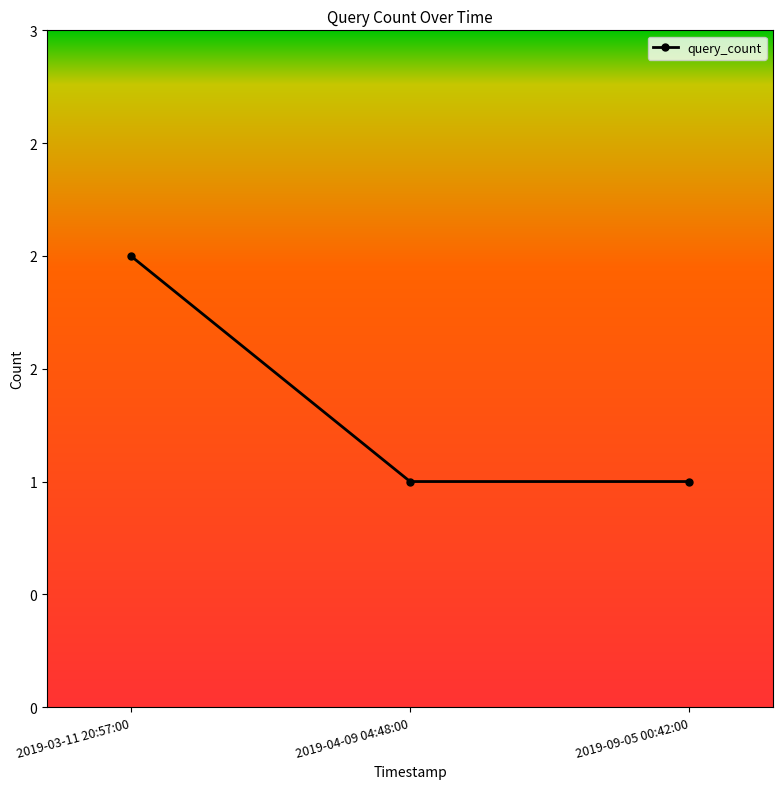

Approximately how many times larger is the value at 2019-04-09 04:48:00 compared to 2019-03-11 20:57:00?

0.5